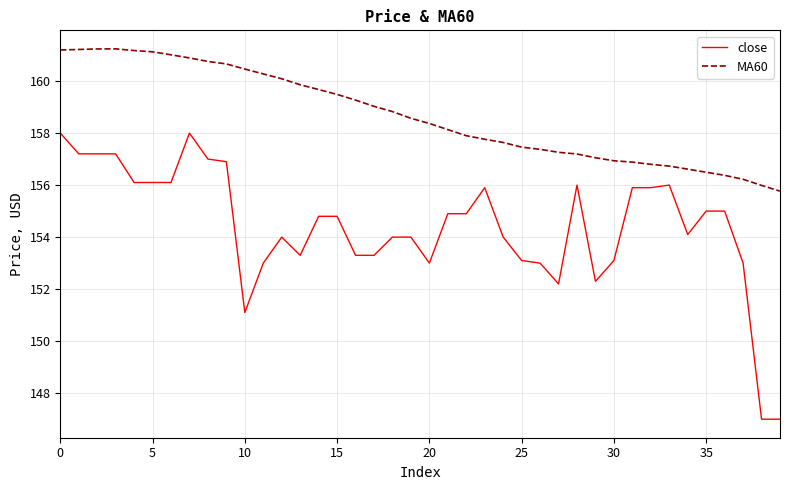

Rank the series by their average value, from highest to lowest.

MA60, close